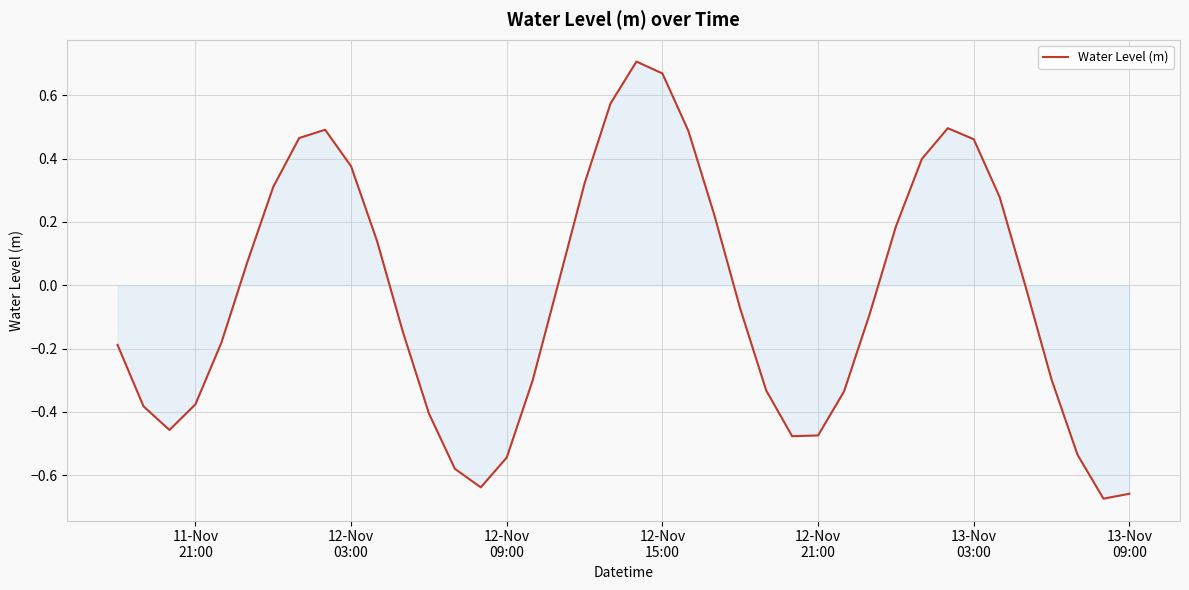

What is the difference between the maximum and minimum values?

1.4